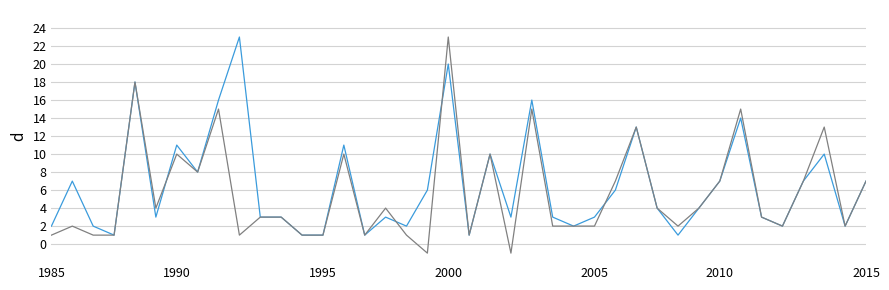

What is the maximum value shown in the chart?

23